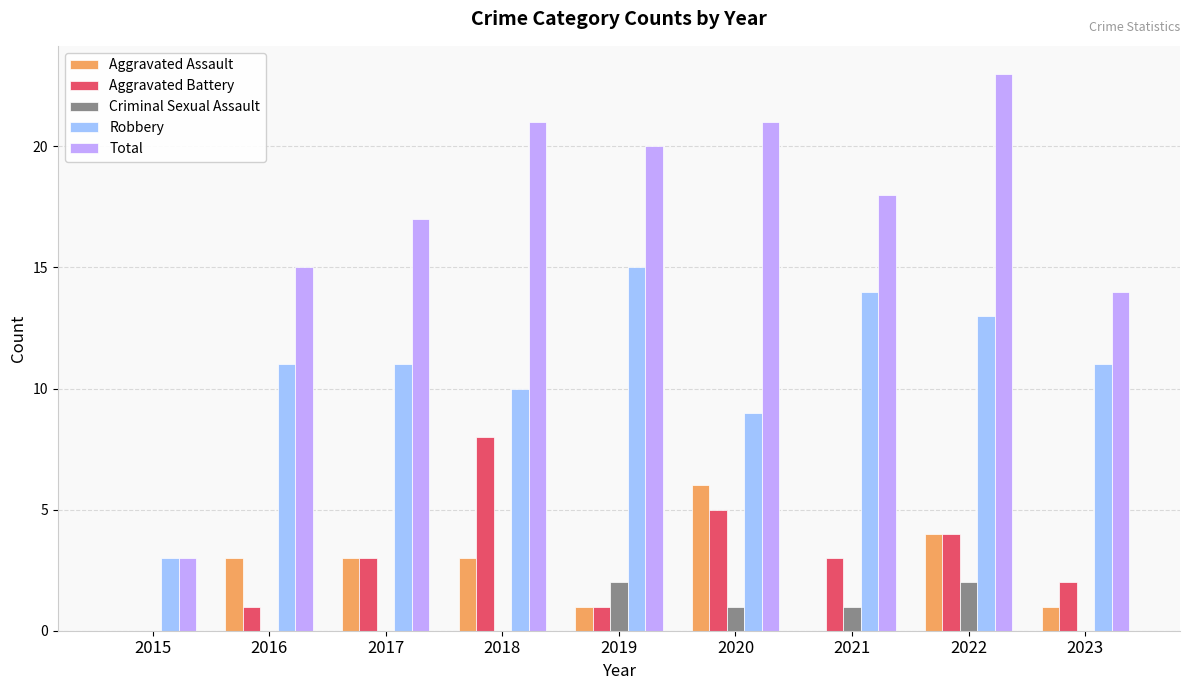

What is the maximum value shown in the chart?

23